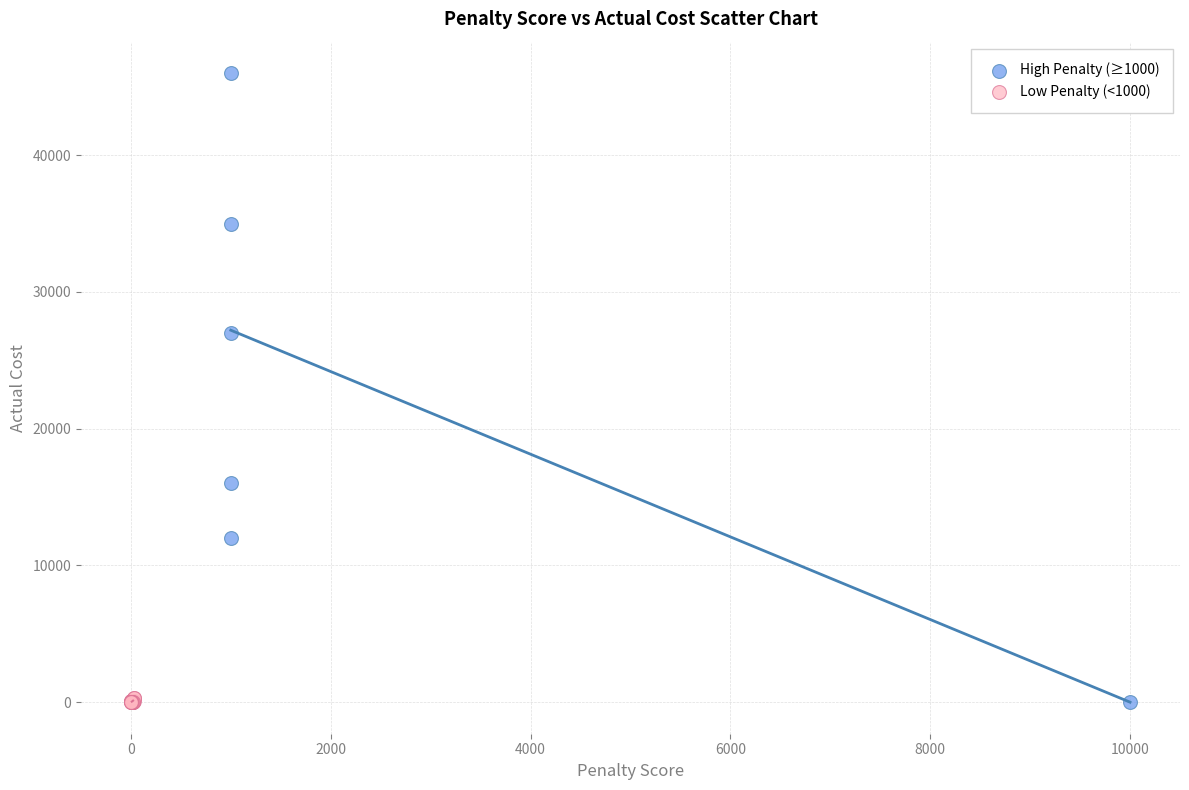

Which series contains the highest Y value?

High Penalty (≥1000)